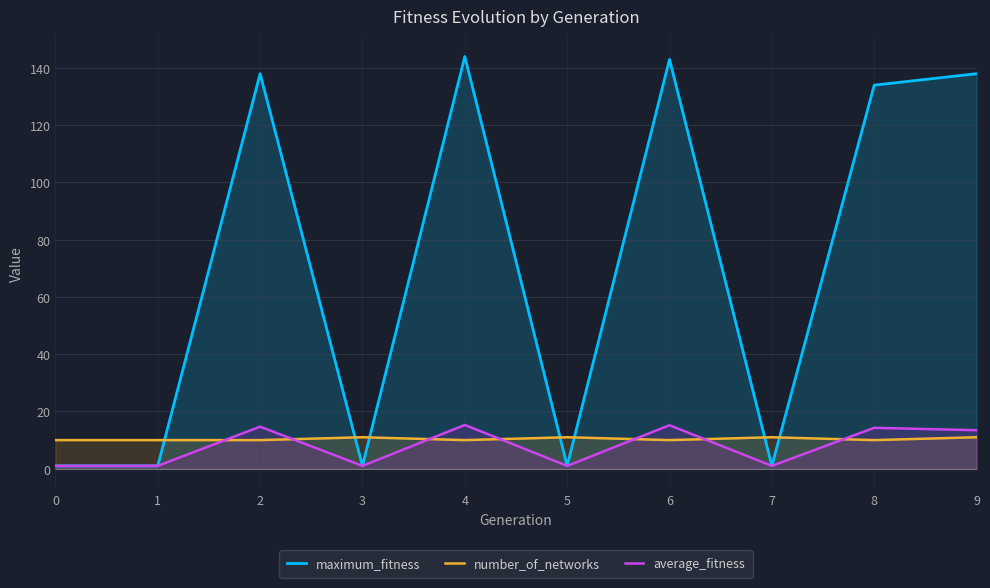

The average_fitness series shows 1.0 at 0. True or false?

True